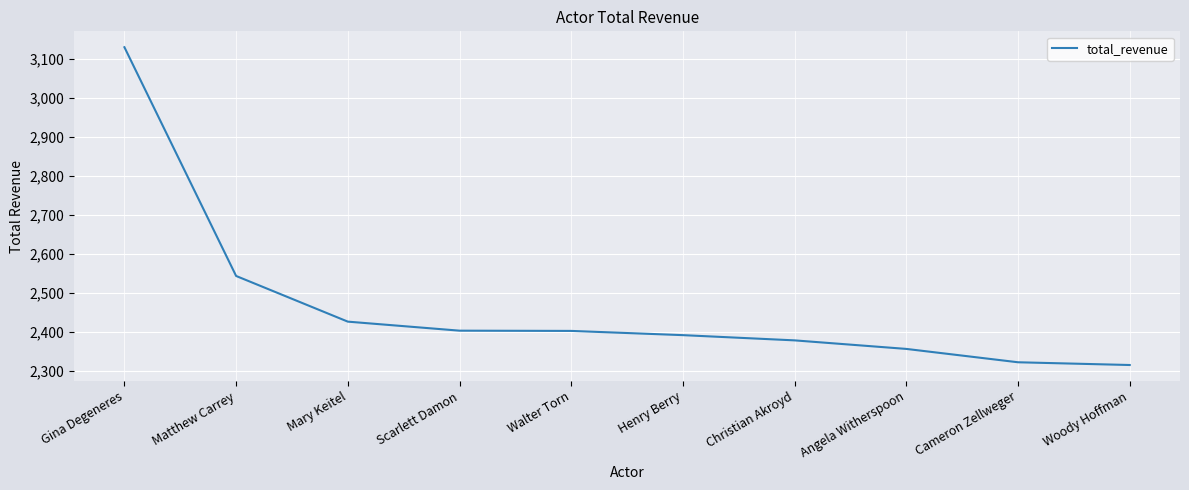

What is the minimum value shown in the chart?

2315.9